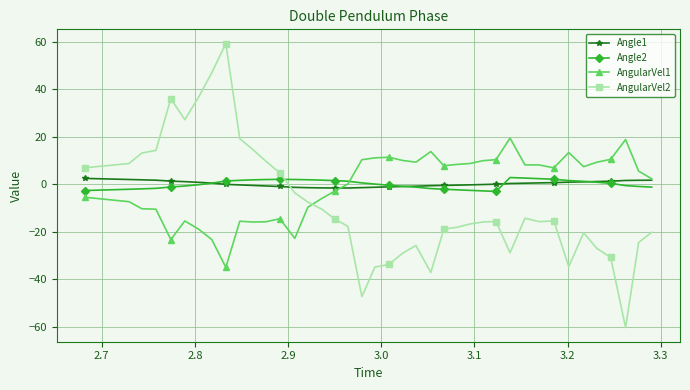

At how many categories does at least one series exceed 33?

4